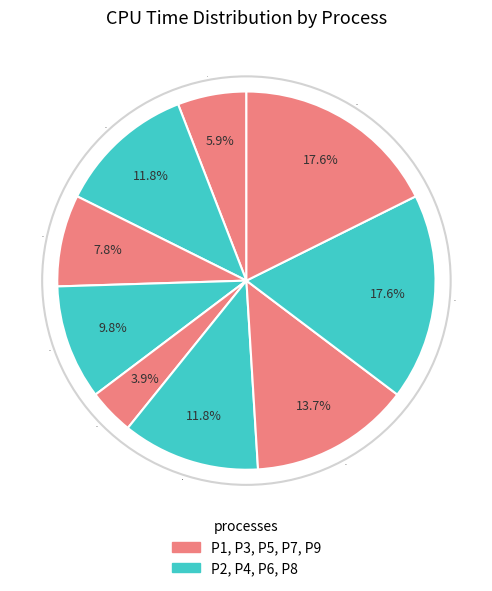

To the nearest percent, what is the difference between the largest and smallest slice percentages?

14%